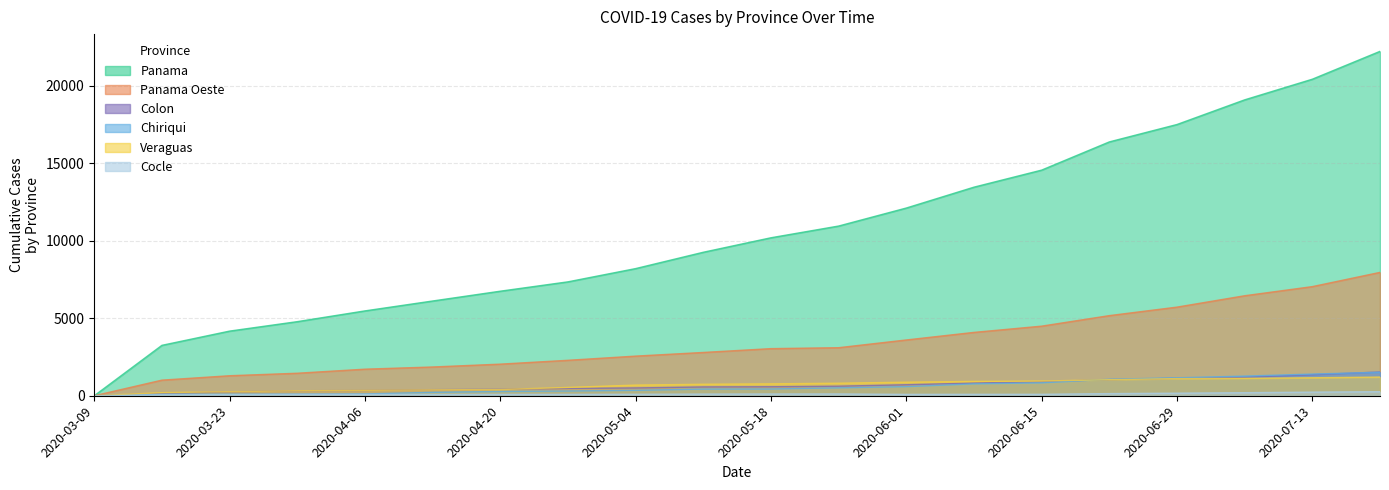

Which series has the largest range (max minus min)?

Panama